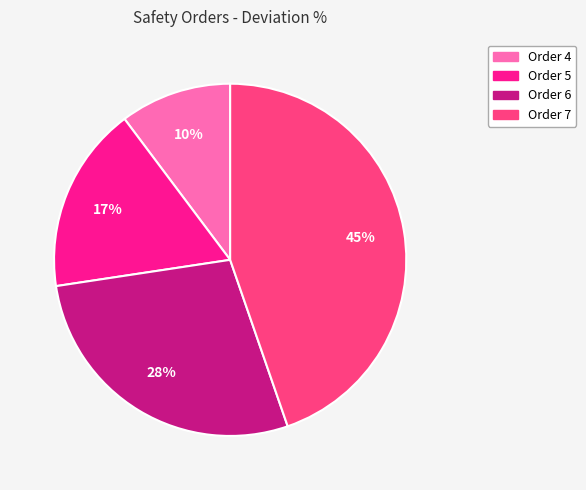

Is there any slice that represents more than half of the pie?

No